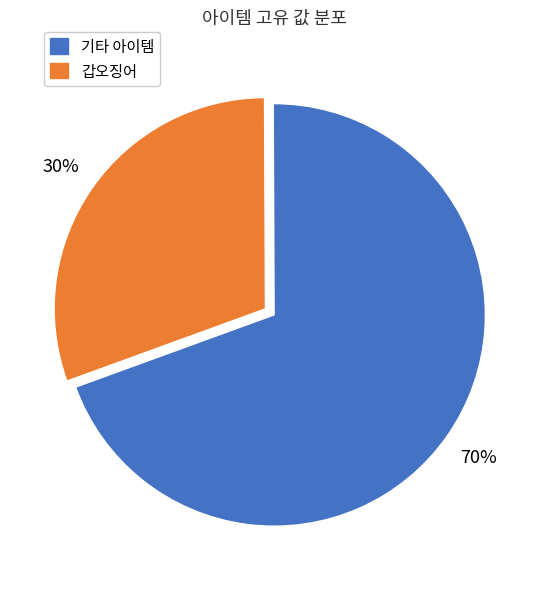

Which category has the biggest portion of the pie?

기타 아이템